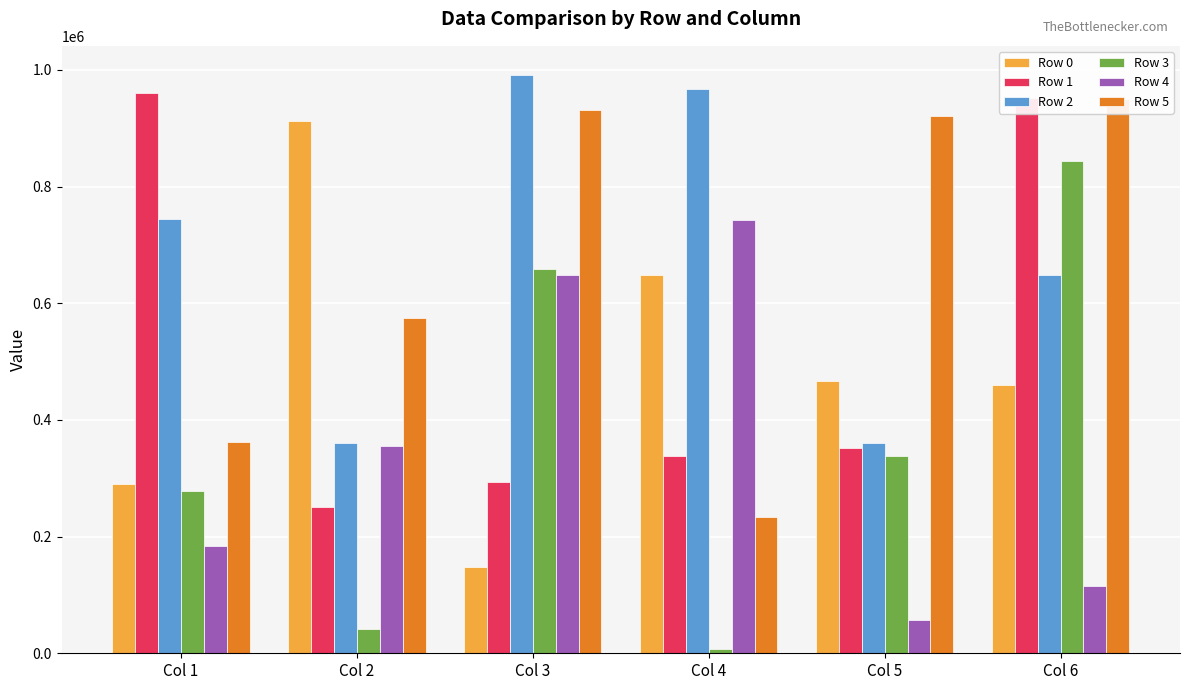

What is the spread (max minus min) of values at Col 1?

776803